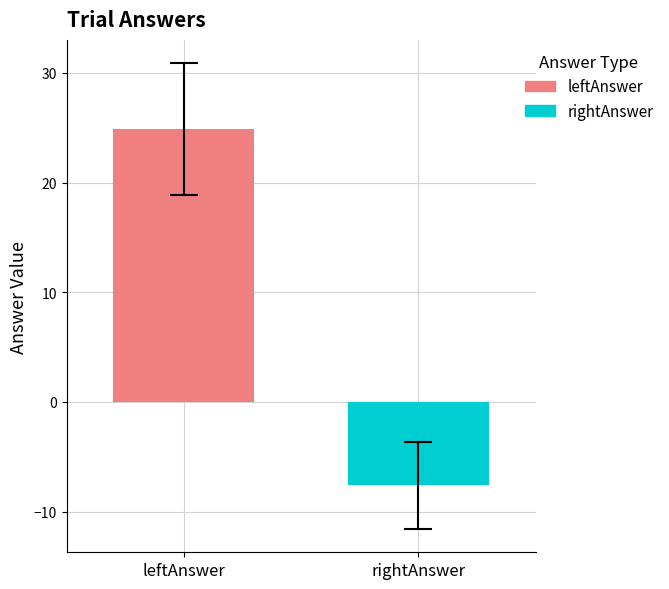

List the series in order of their overall mean, highest first.

leftAnswer, rightAnswer